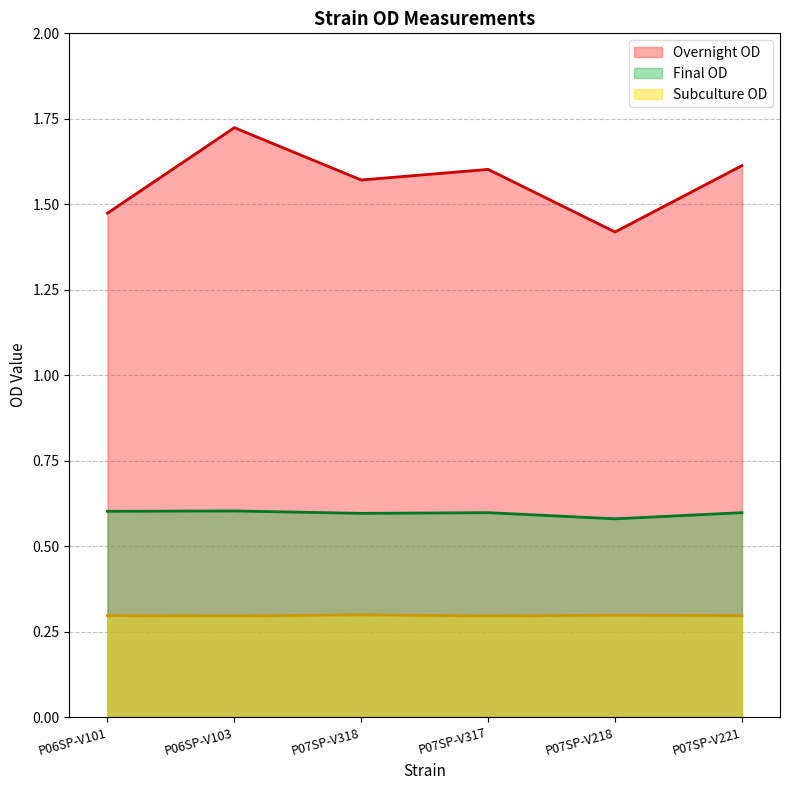

What position from the right is P07SP-V221?

1